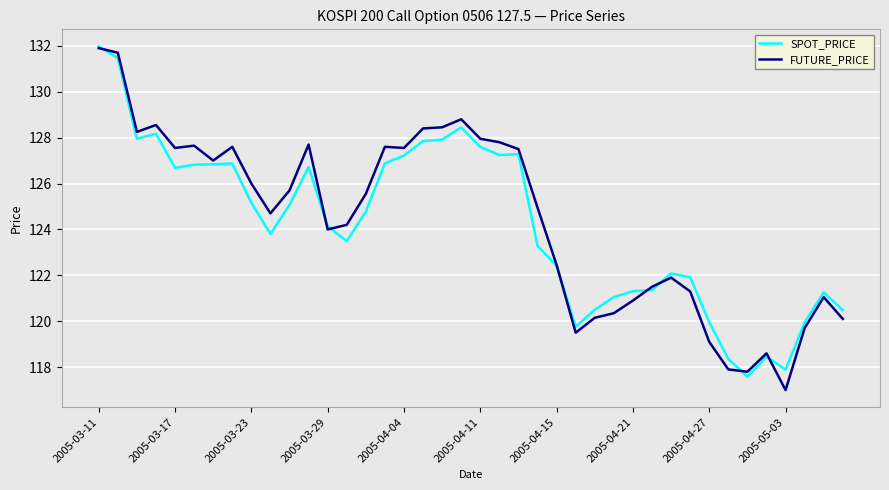

How many values in the SPOT_PRICE series are below 124?

19